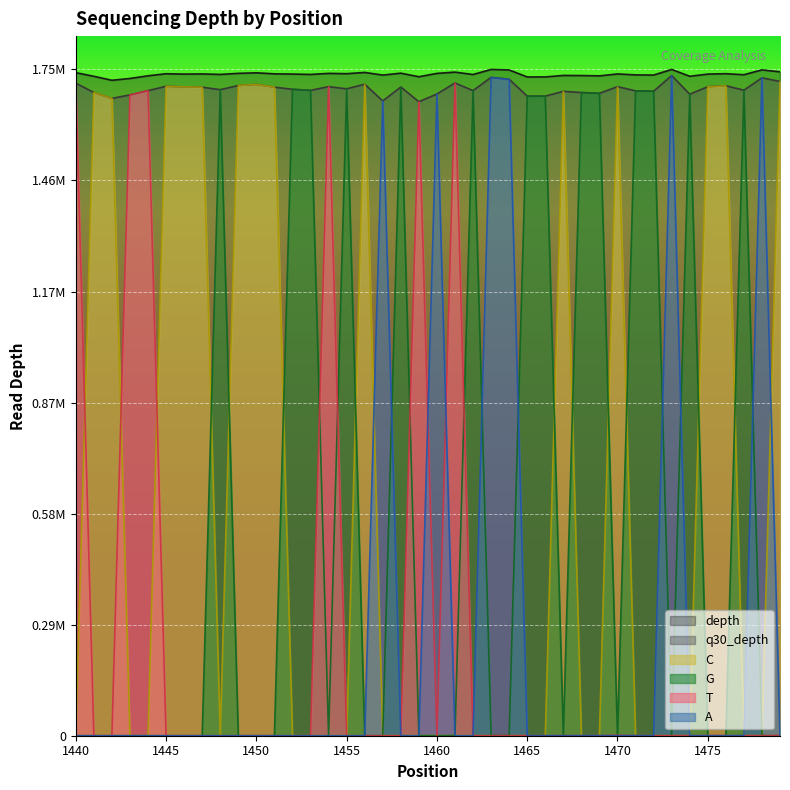

Is the value of depth at 1479 greater than the value of G at 1476?

Yes